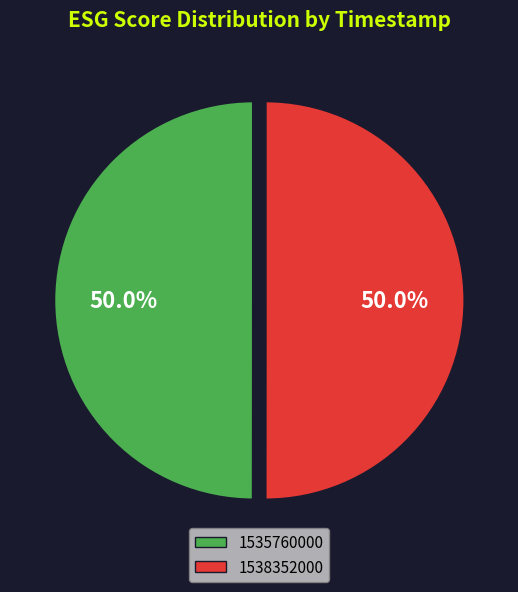

Do 1535760000 and 1538352000 together represent more than half of the pie?

Yes